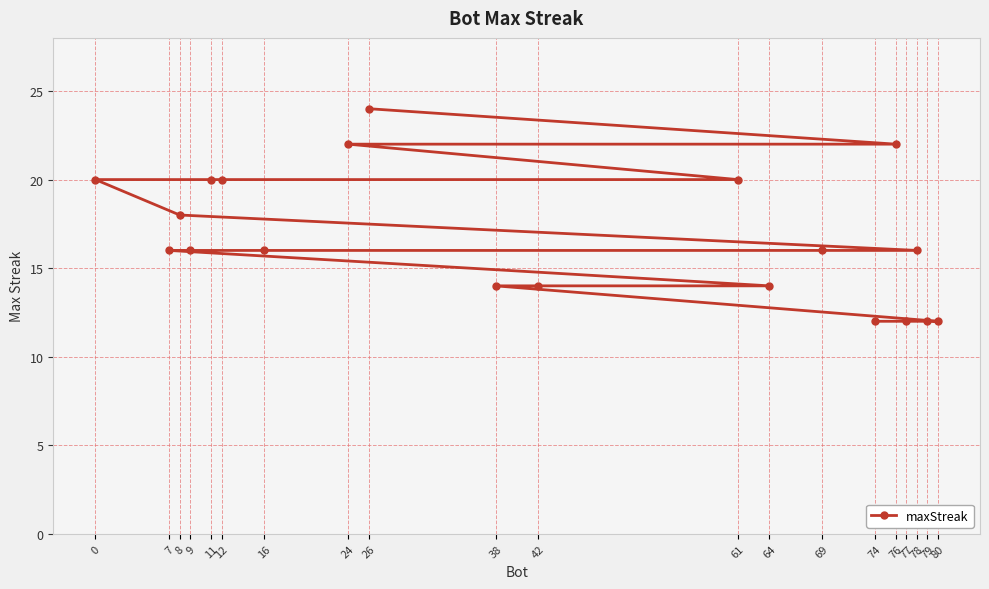

List the labels in order of value, smallest first.

80, 79, 77, 74, 64, 42, 38, 78, 69, 16, 9, 7, 8, 61, 12, 11, 0, 76, 24, 26